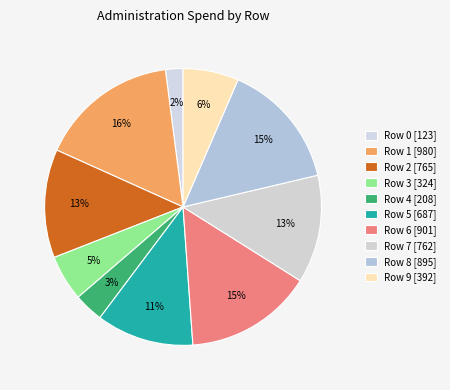

Rank the categories by value from lowest to highest.

Row 0, Row 4, Row 3, Row 9, Row 5, Row 7, Row 2, Row 8, Row 6, Row 1